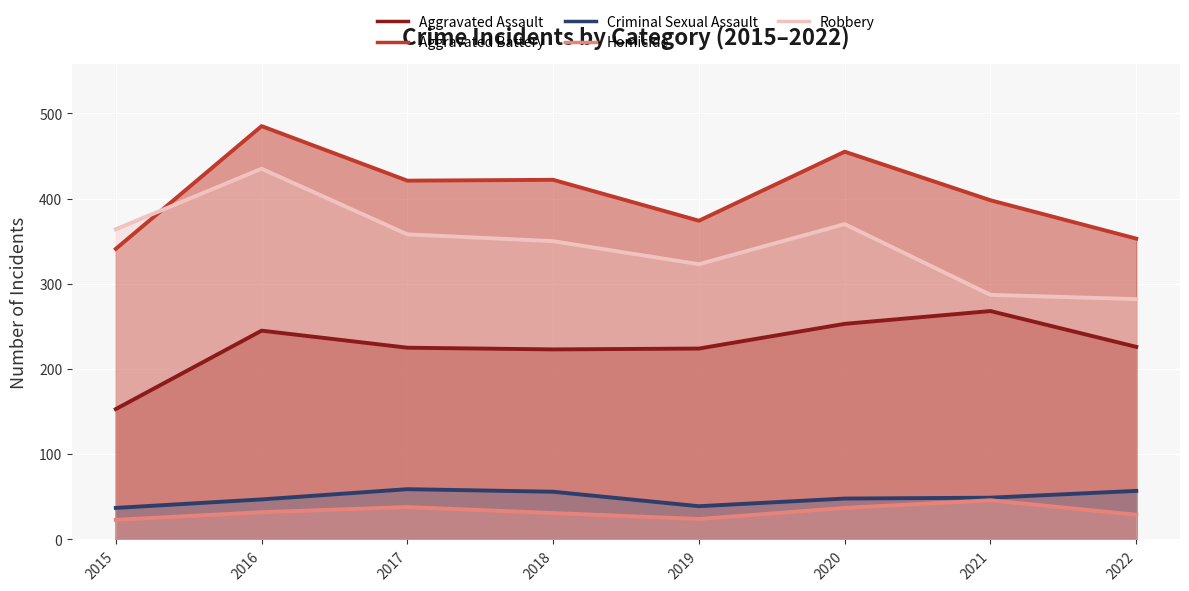

Which series has the largest total across all categories?

Aggravated Battery